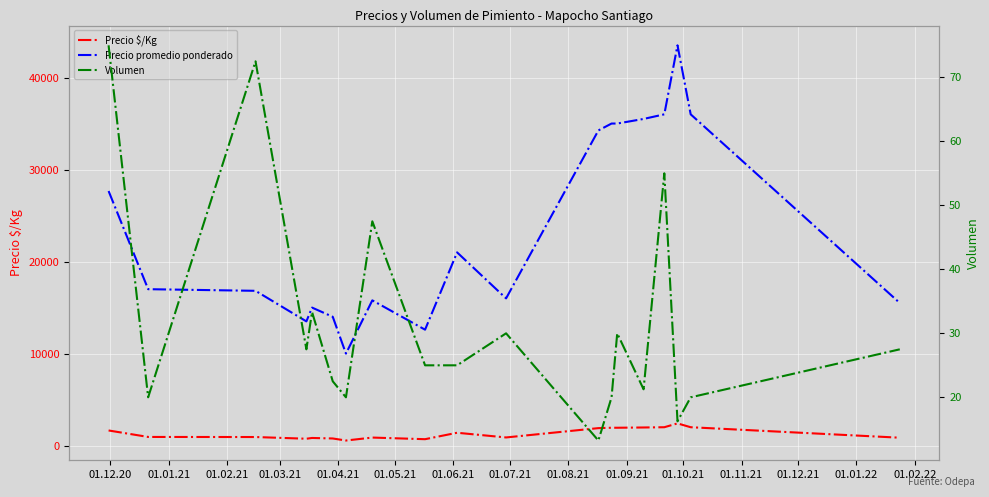

True or false: Precio promedio ponderado and Volumen intersect in this chart.

False